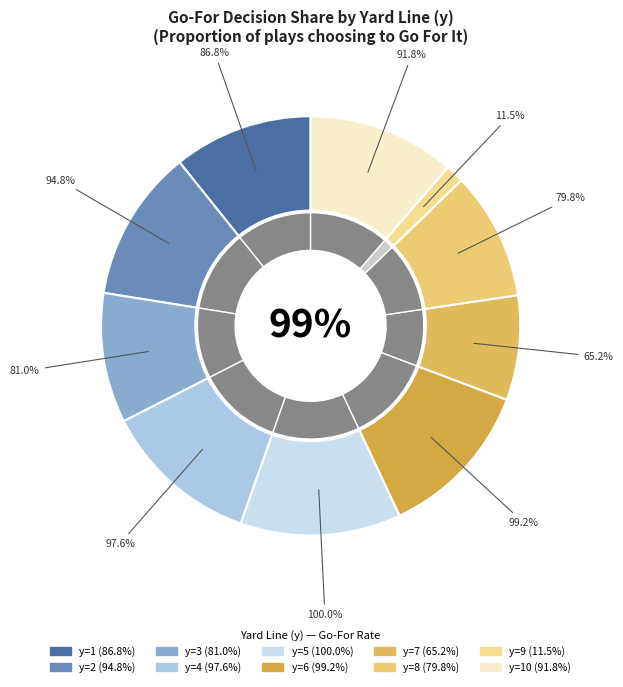

To the nearest percent, what is the average slice percentage?

10%